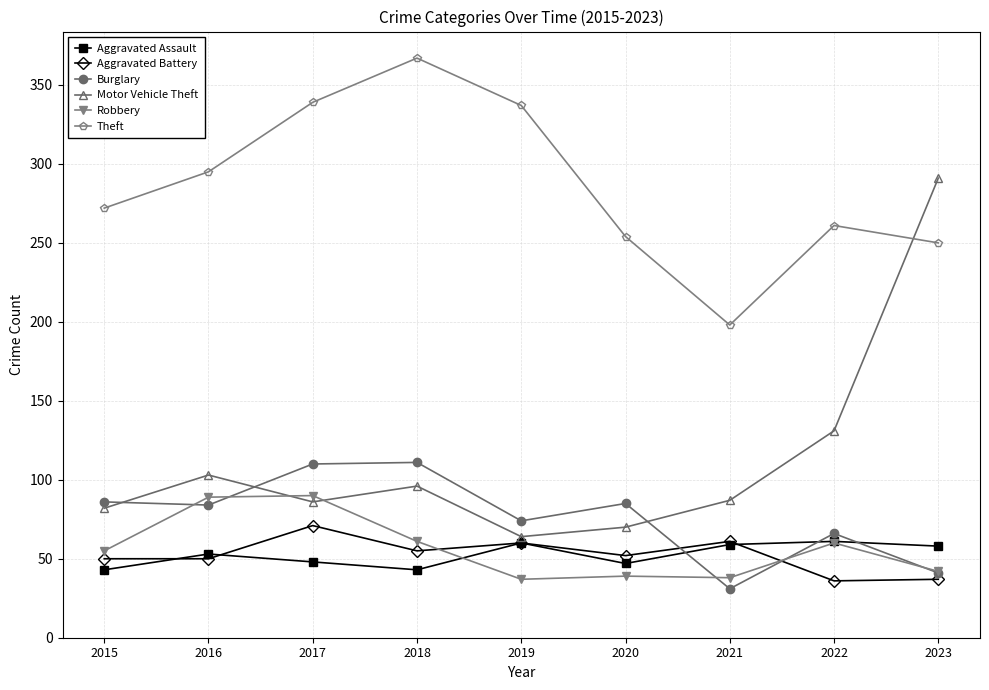

Is it true that Motor Vehicle Theft equals 67 at 2016?

False